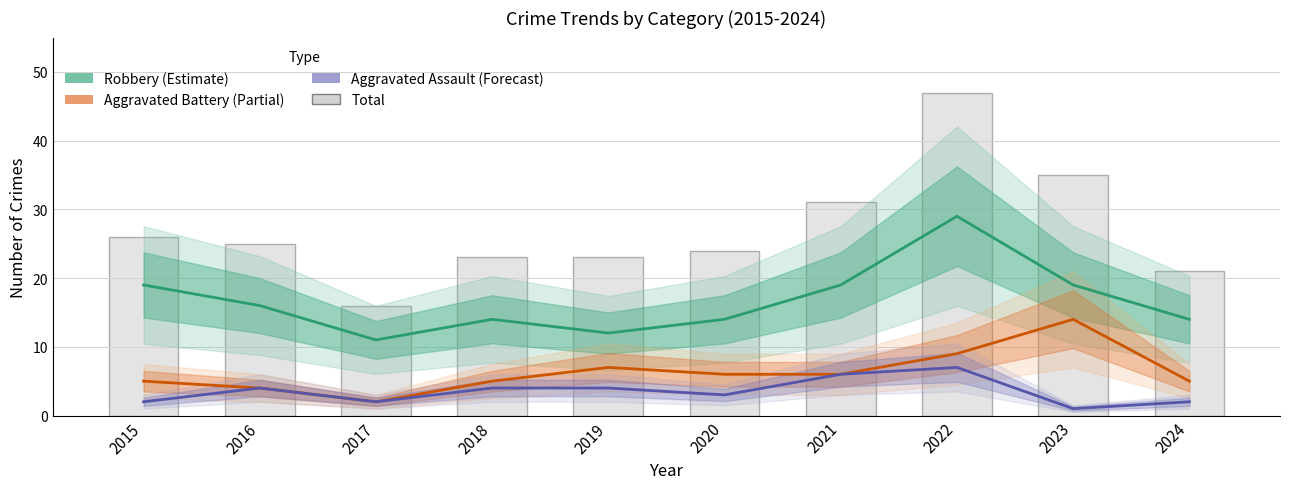

What value does the Total series have at 2023, to the nearest 5?

35